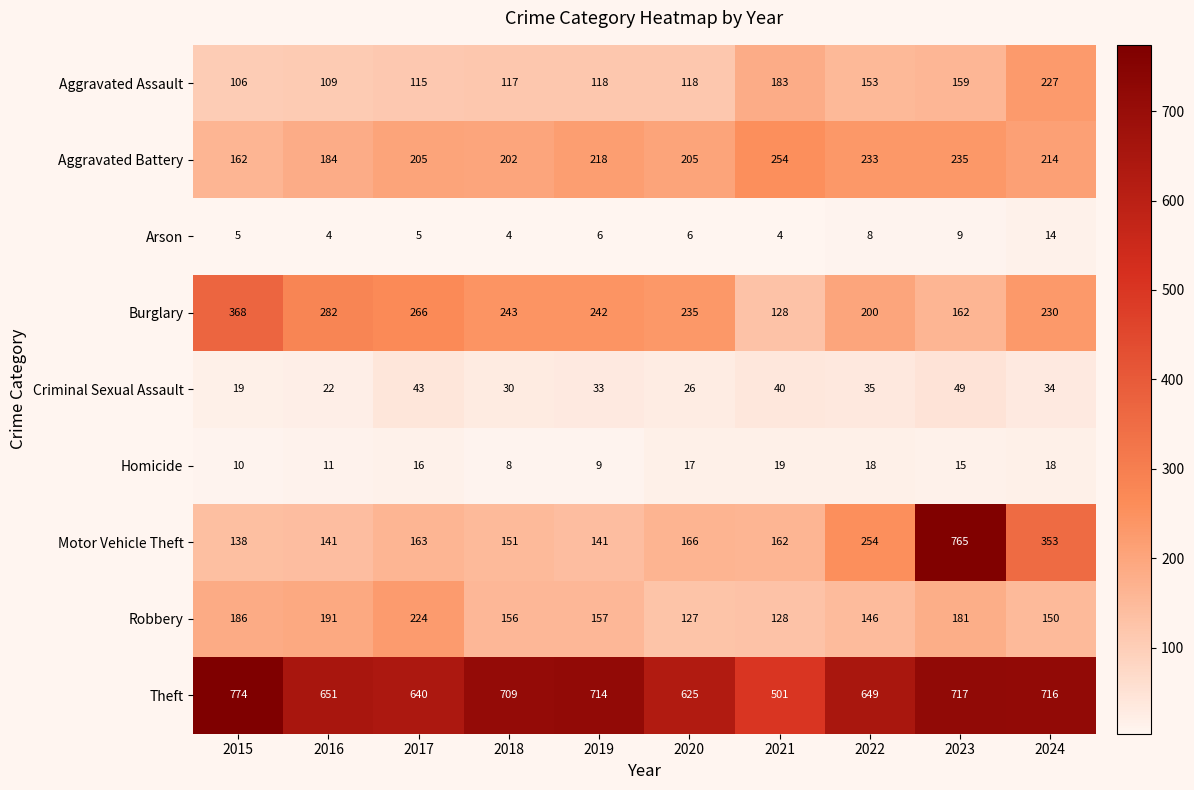

Which series has the largest range (max minus min)?

Motor Vehicle Theft